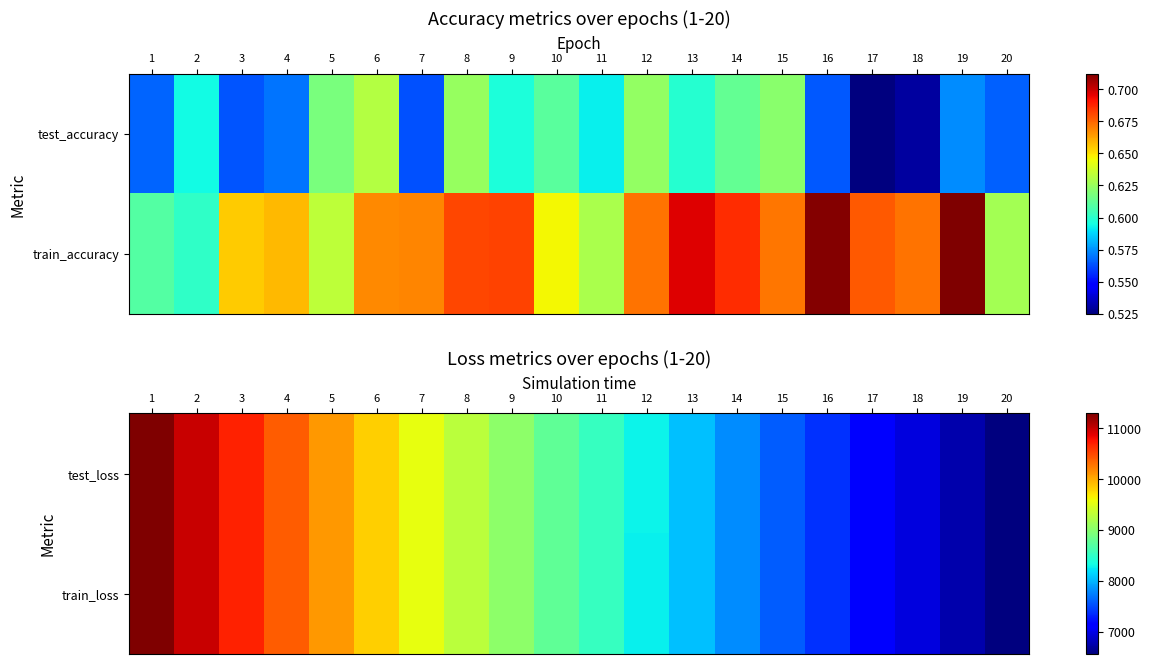

What is the average value of the test_loss series?

8749.8